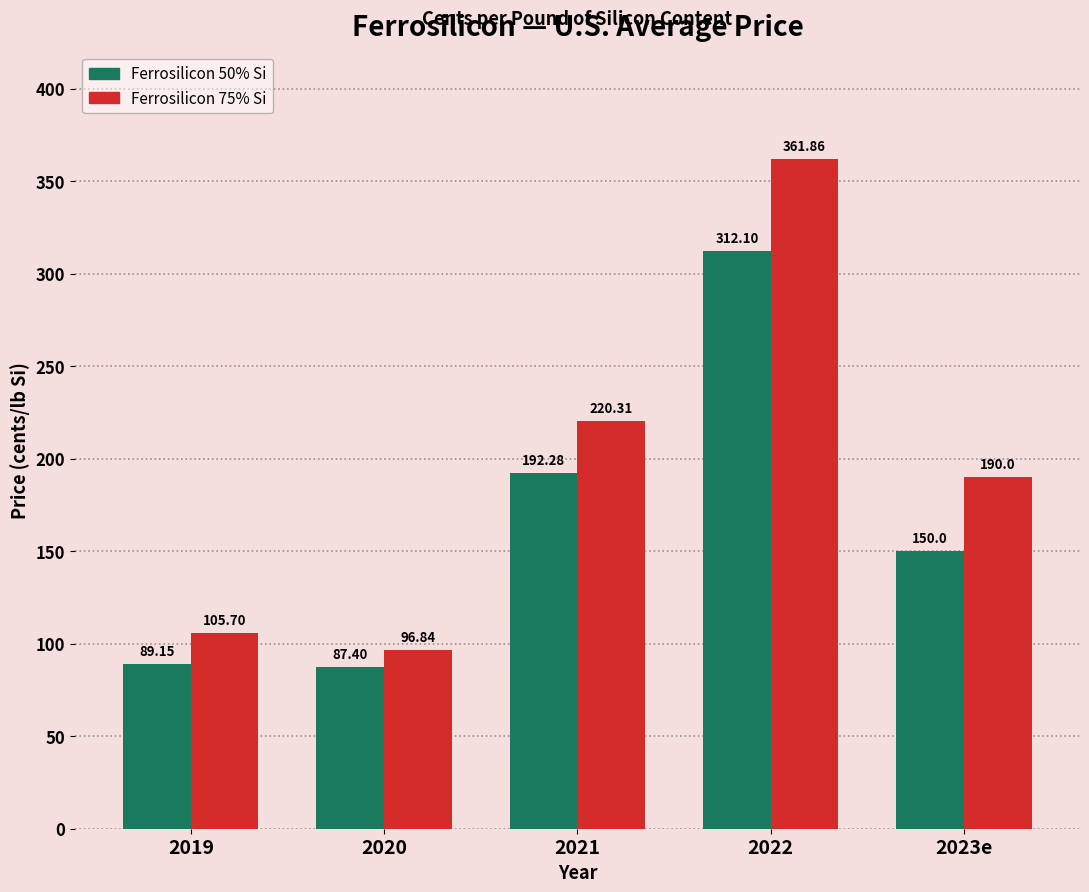

What is the difference between the highest and lowest values at 2021?

28.0